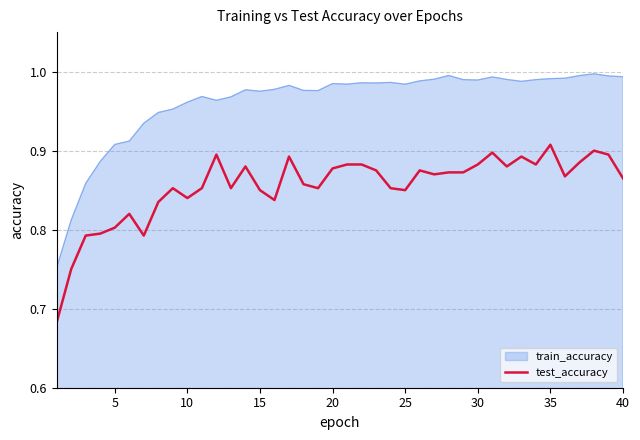

True or false: train_accuracy and test_accuracy intersect in this chart.

False